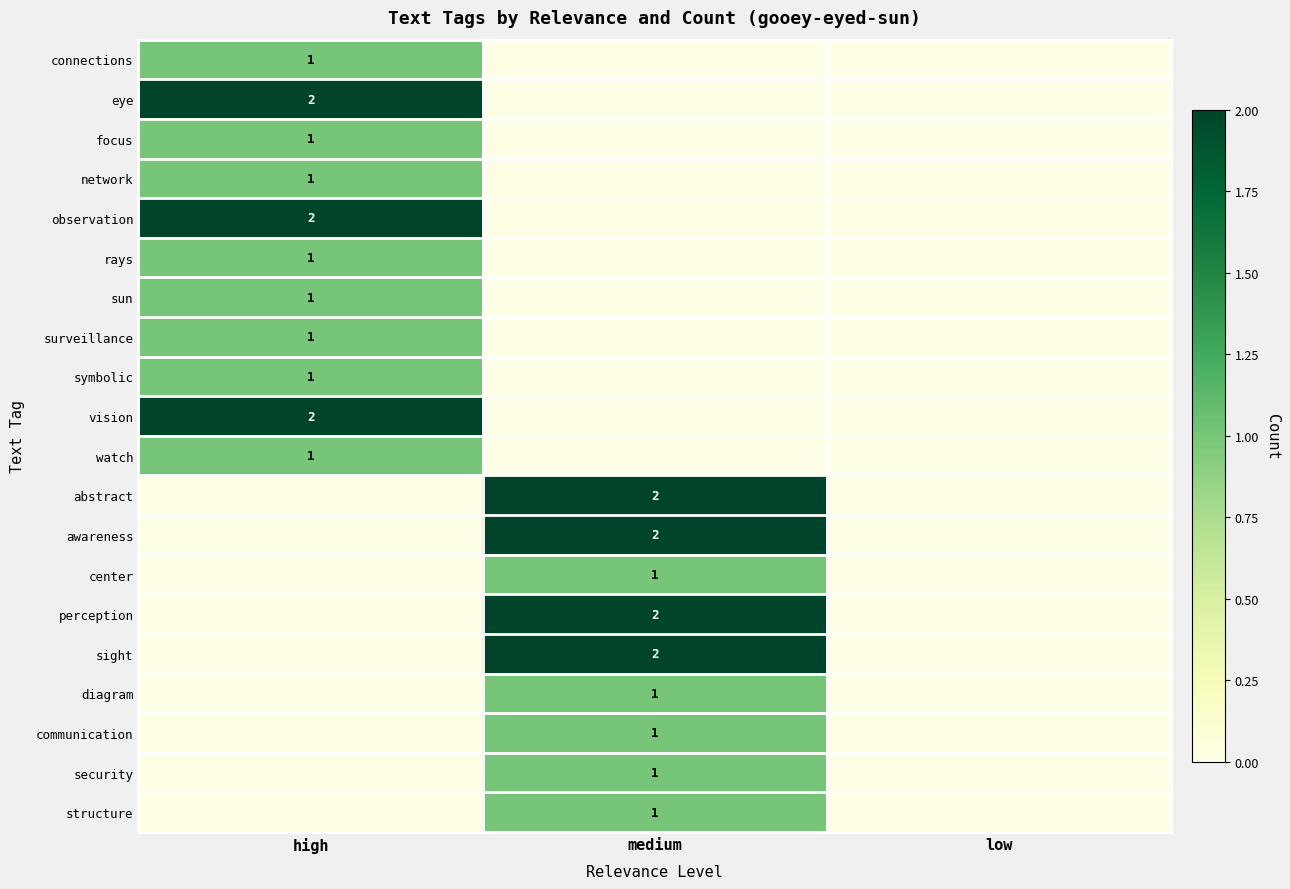

Is it true that symbolic equals 1 at high?

True